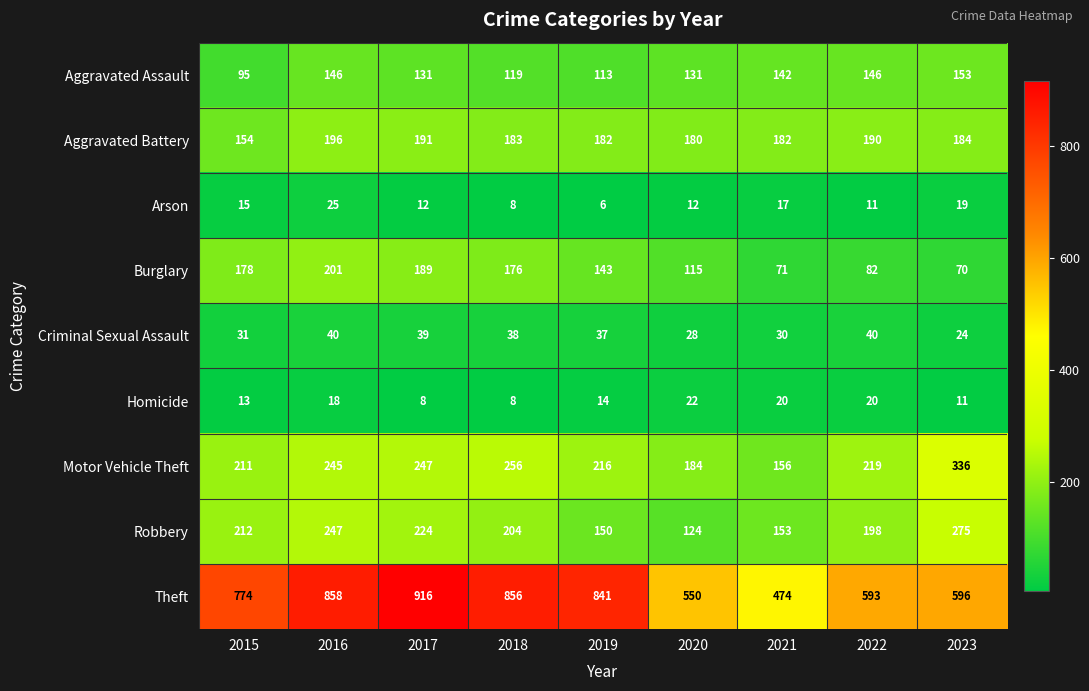

What is the difference between the maximum and minimum values in the Aggravated Assault series?

58